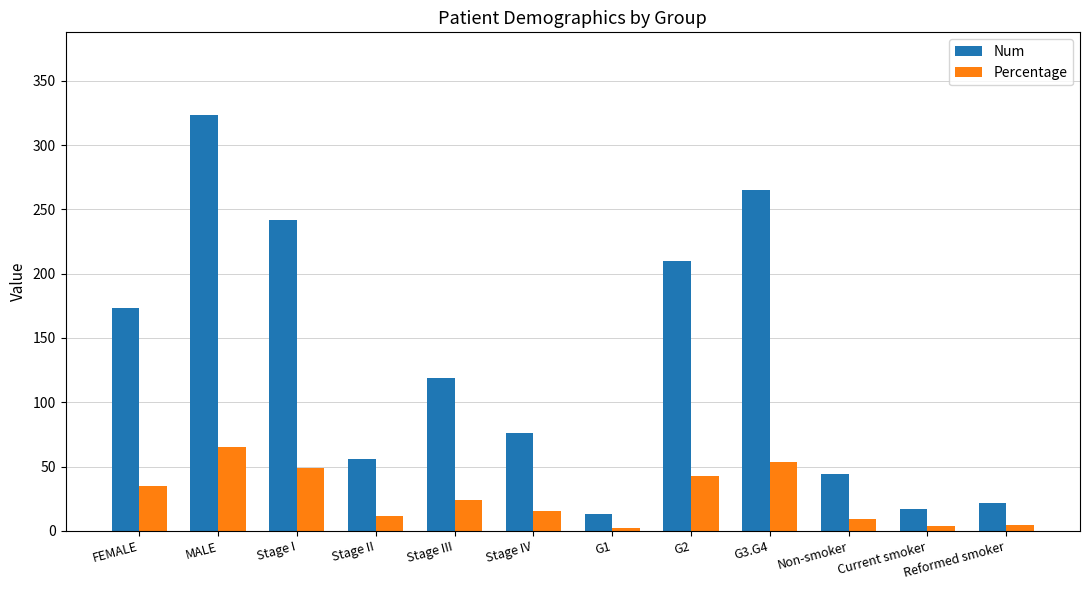

Count the number of categories in the chart.

12